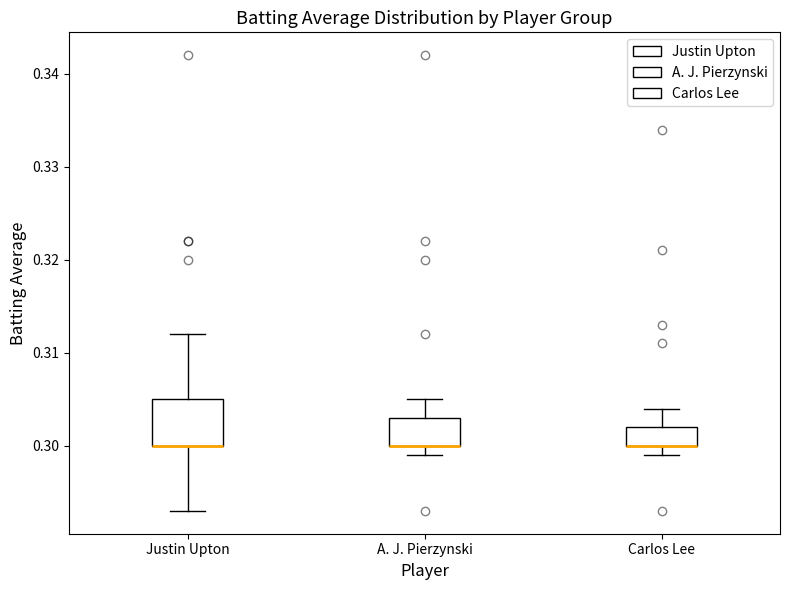

Reading left to right, transcribe this box plot: for each box, give where its median line is, the range the box spans, and where its two whiskers end, as read against the y-axis. The values are not printed on the chart, so give them approximately, as read against the axis.

Justin Upton: median 0.300 (drawn on the box's lower edge), box 0.300 to 0.305, whiskers 0.293 to 0.312
A. J. Pierzynski: median 0.300 (drawn on the box's lower edge), box 0.300 to 0.303, whiskers 0.299 to 0.305
Carlos Lee: median 0.300 (drawn on the box's lower edge), box 0.300 to 0.302, whiskers 0.299 to 0.304